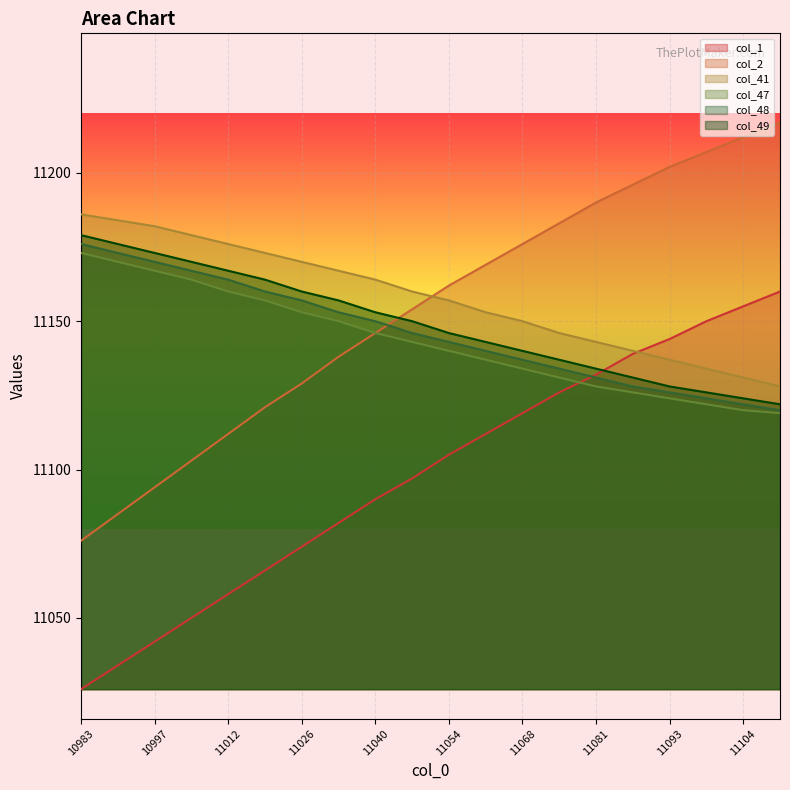

How many data points does each series have?

20